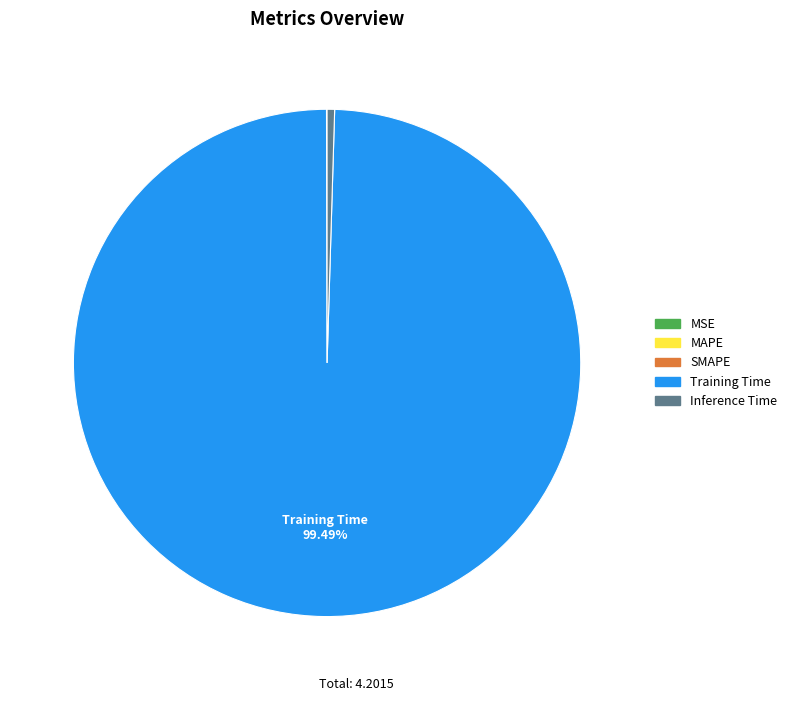

Which slice is the largest?

Training Time